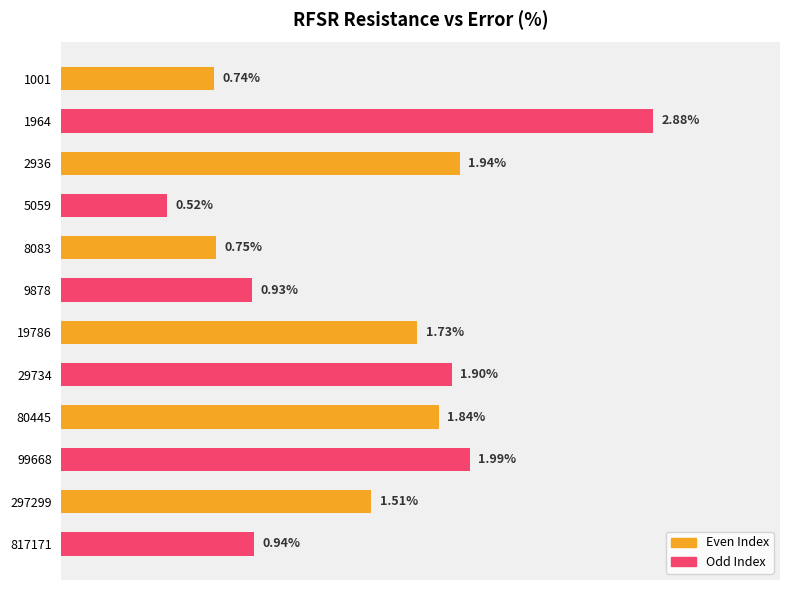

List the labels in order of value, smallest first.

5059, 1001, 8083, 9878, 817171, 297299, 19786, 80445, 29734, 2936, 99668, 1964